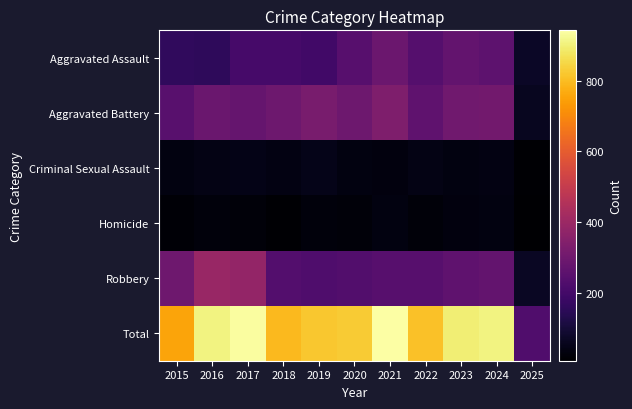

What is the difference between the highest and lowest values at 2025?

220